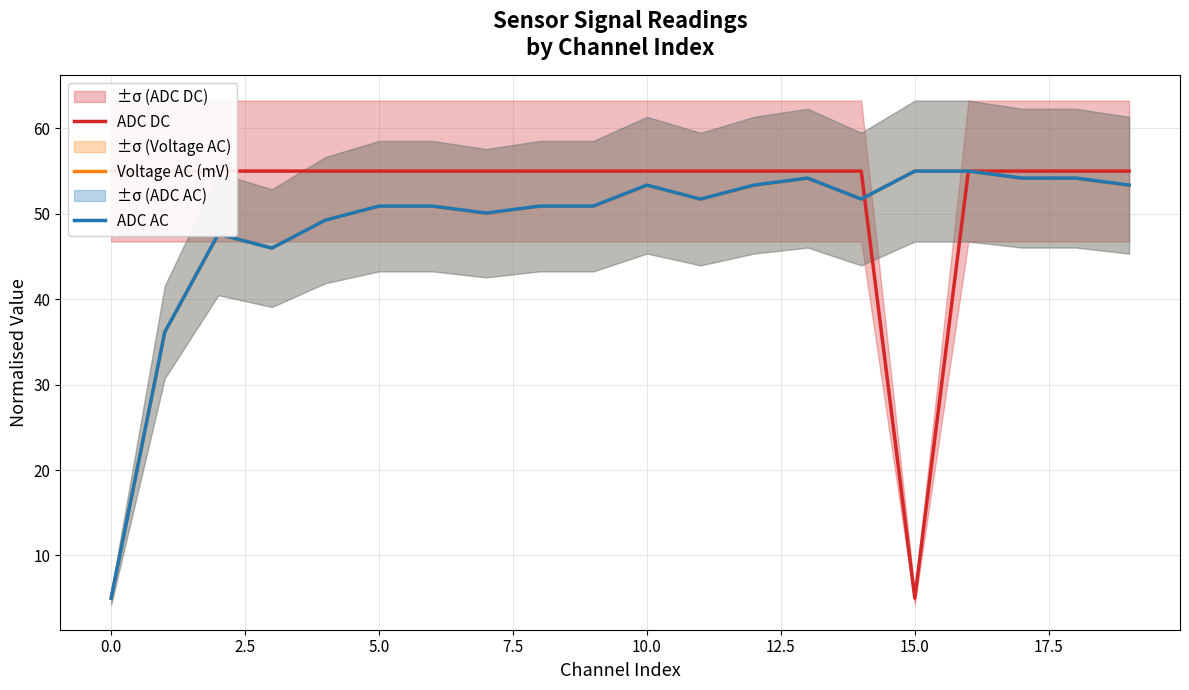

The value of ADC AC at 10.0 is 92.8. True or false?

False